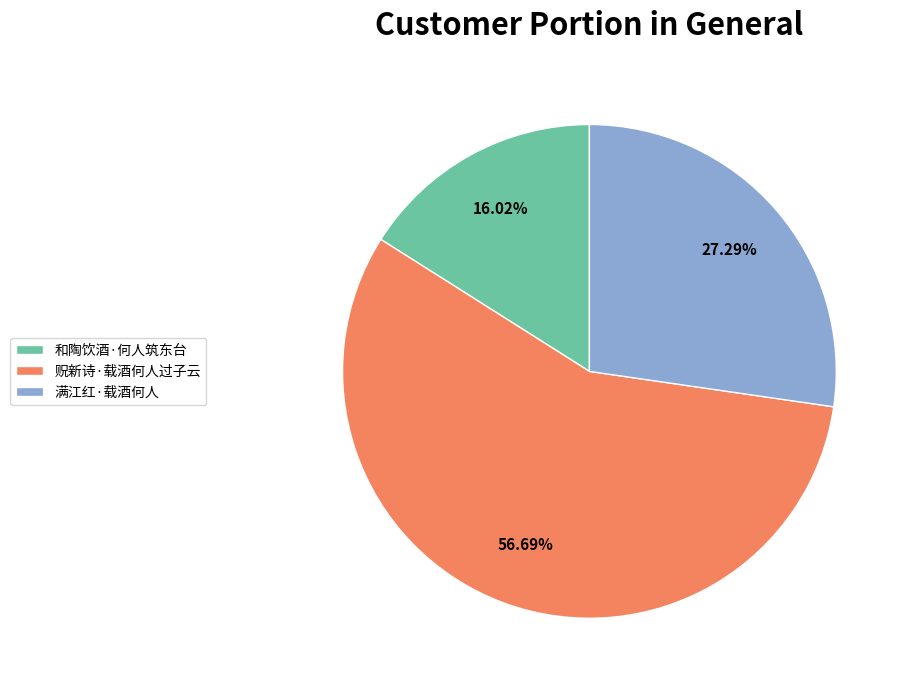

Is it true that 和陶饮酒·何人筑东台 is 6% of the pie?

False